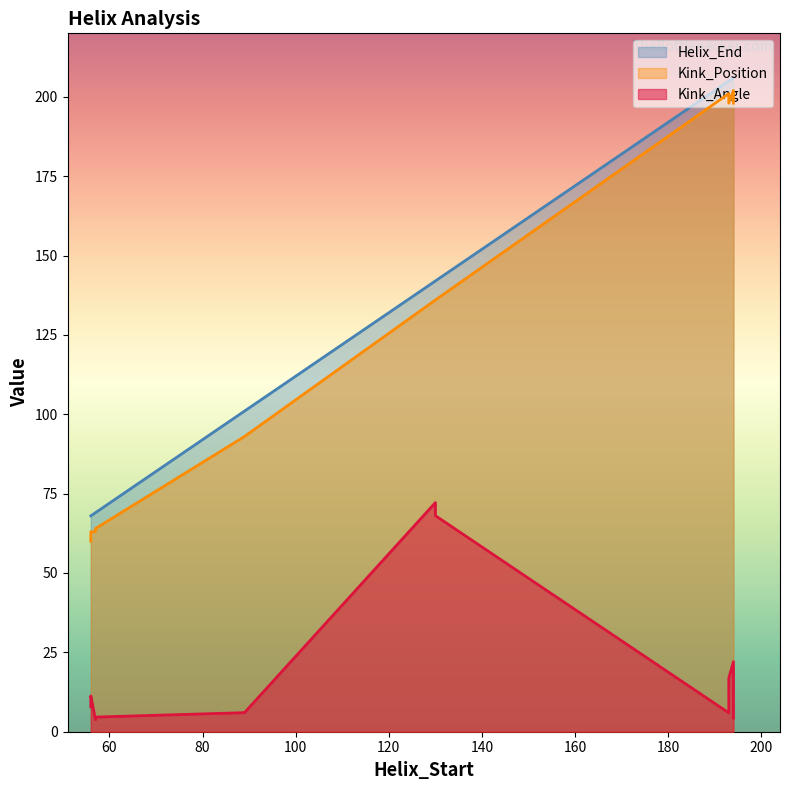

True or false: Helix_End and Kink_Angle cross at least once.

False